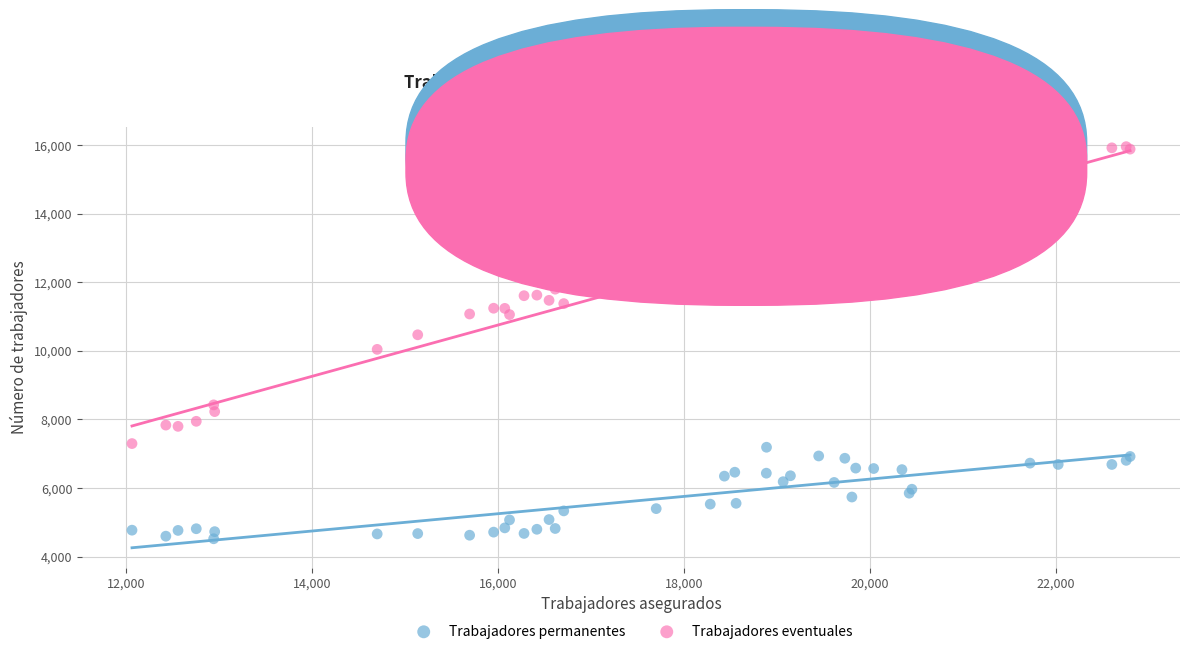

Which series reaches the maximum Y coordinate?

Trabajadores eventuales